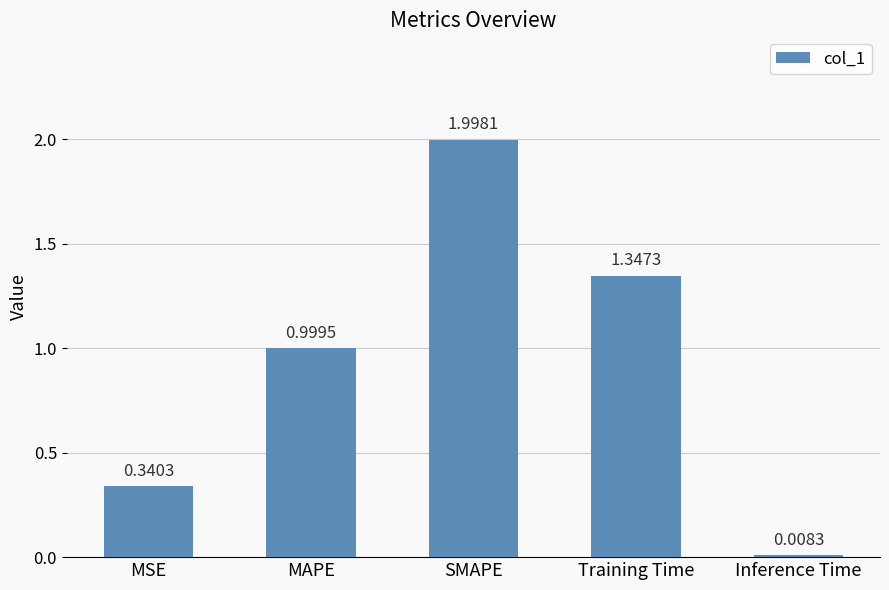

Which label corresponds to the largest value in the chart?

SMAPE